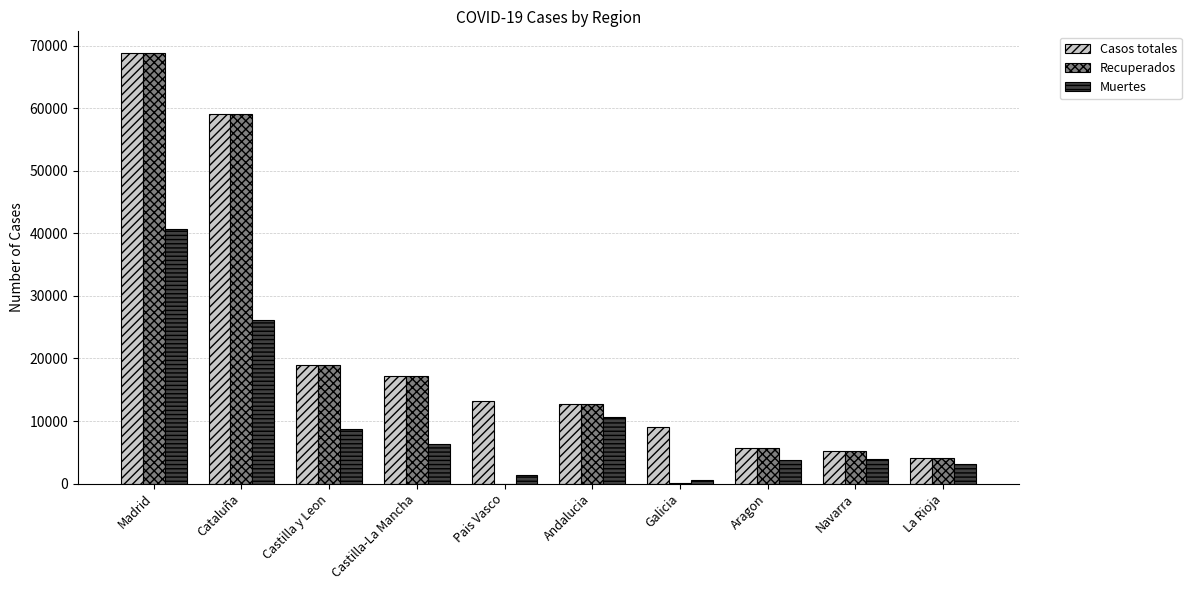

Is it true that Muertes equals 3905 at Navarra?

True